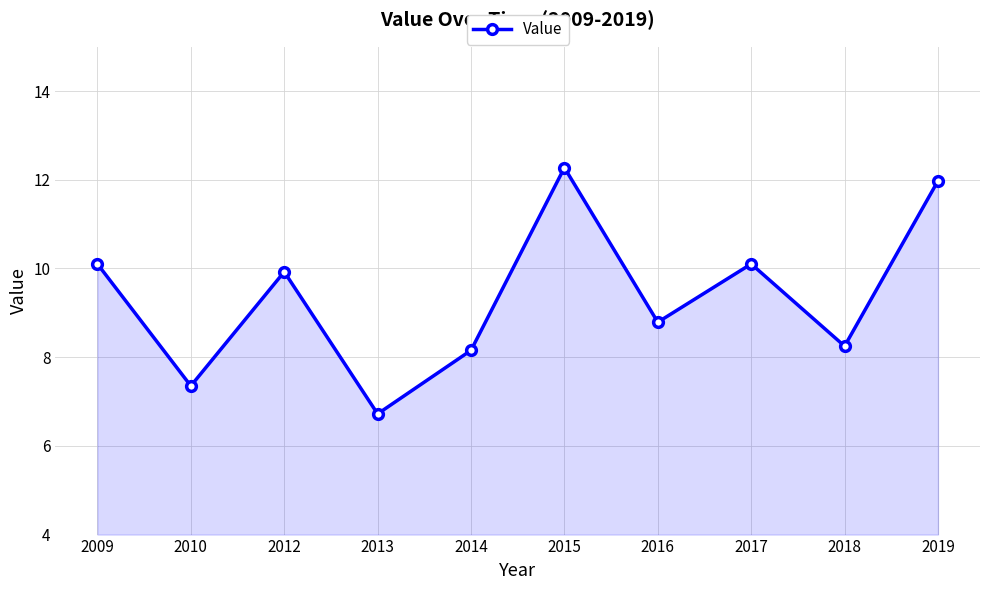

Reading left to right, transcribe all the data shown in this chart.

2009=10.1	2010=7.4	2012=9.9	2013=6.7	2014=8.2	2015=12.3	2016=8.8	2017=10.1	2018=8.2	2019=12.0